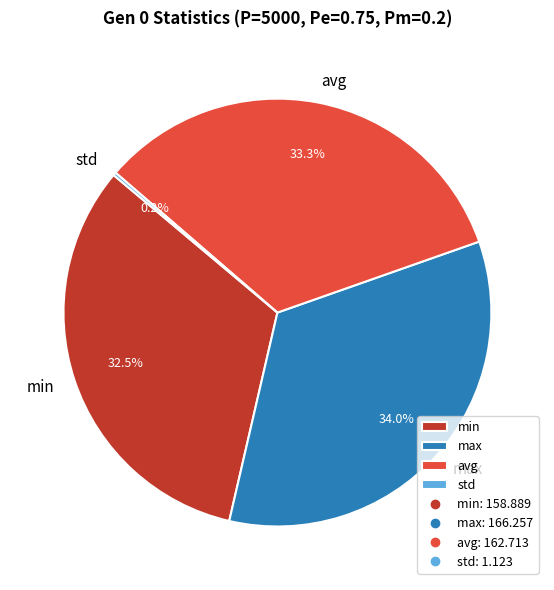

To the nearest percent, what is the average slice percentage?

25%